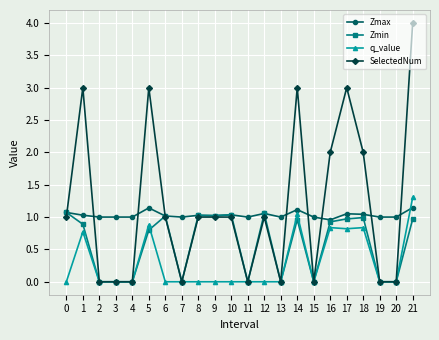

What is the value of the Zmax point at the 16th from the left?

1.0